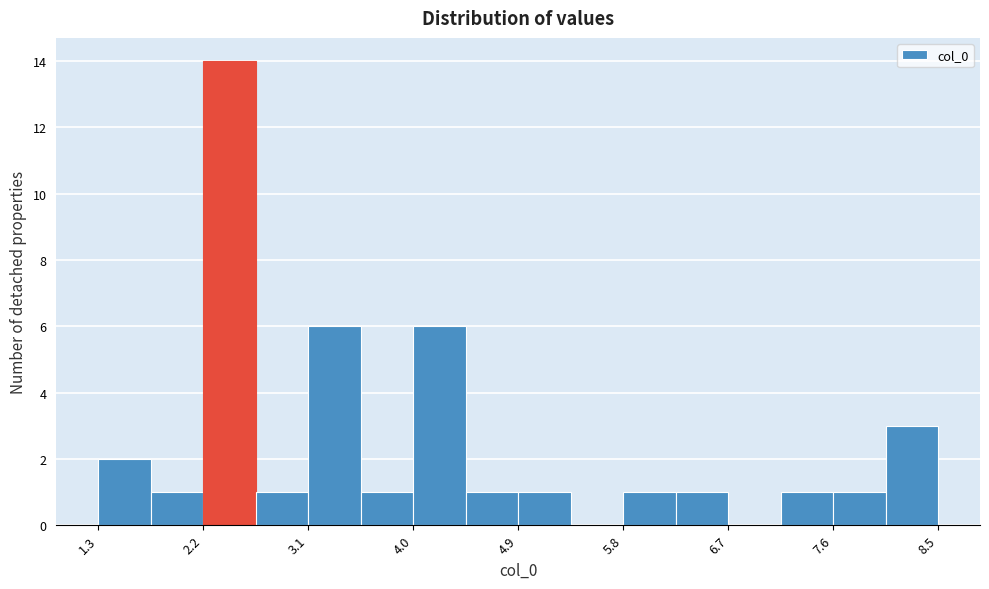

Reading left to right, list every bar in this chart as the range it spans on the x-axis followed by its height. Neither the bar edges nor the heights are printed on the chart, so give them approximately, as read against the axes.

1.3 to 1.8: 2
1.8 to 2.2: 1
2.2 to 2.7: 14
2.7 to 3.1: 1
3.1 to 3.6: 6
3.6 to 4.0: 1
4.0 to 4.5: 6
4.5 to 4.9: 1
4.9 to 5.4: 1
5.4 to 5.8: 0
5.8 to 6.3: 1
6.3 to 6.7: 1
6.7 to 7.2: 0
7.2 to 7.6: 1
7.6 to 8.1: 1
8.1 to 8.5: 3